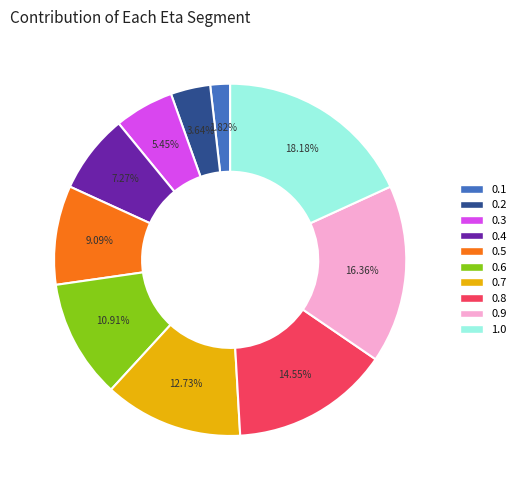

To the nearest percent, what is the combined percentage of 0.4 and 0.1?

9%